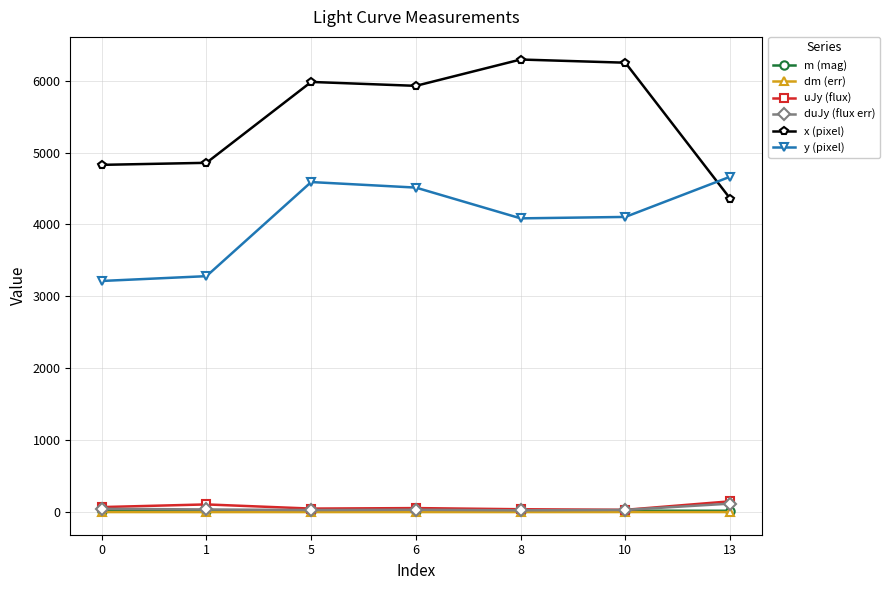

How many lines are shown in the chart?

6